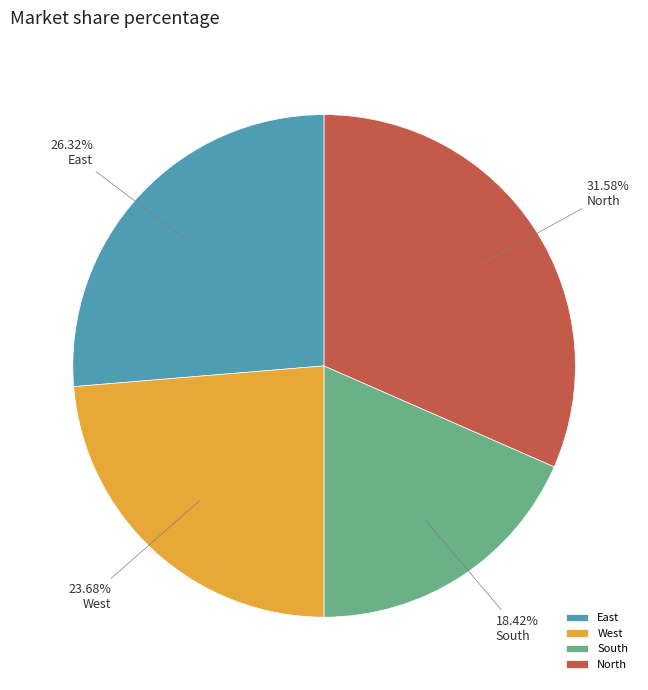

Which slice is the largest?

North